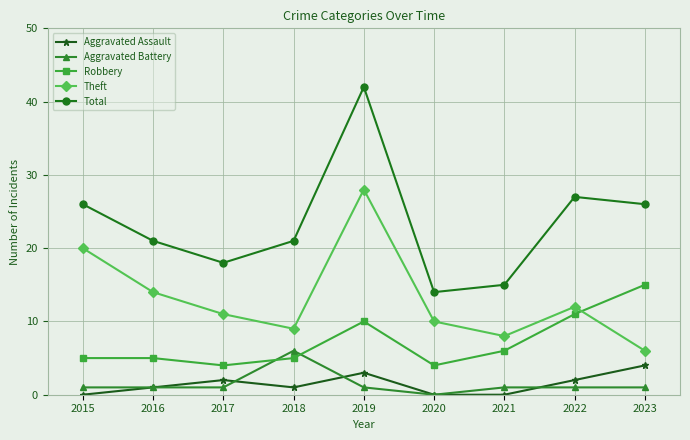

The value of Robbery at 2023 is 15. True or false?

True